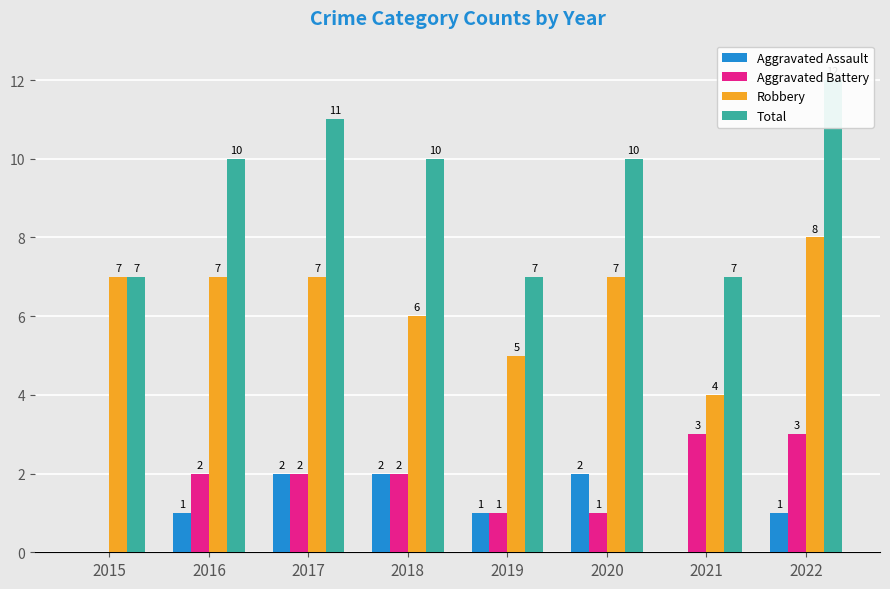

List the labels in order of Aggravated Assault value, smallest first.

2015, 2021, 2016, 2019, 2022, 2017, 2018, 2020